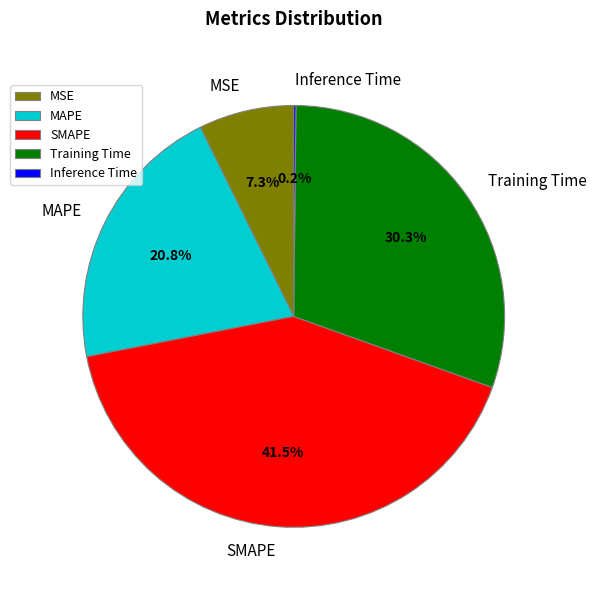

True or false: SMAPE accounts for 53% of the total.

False